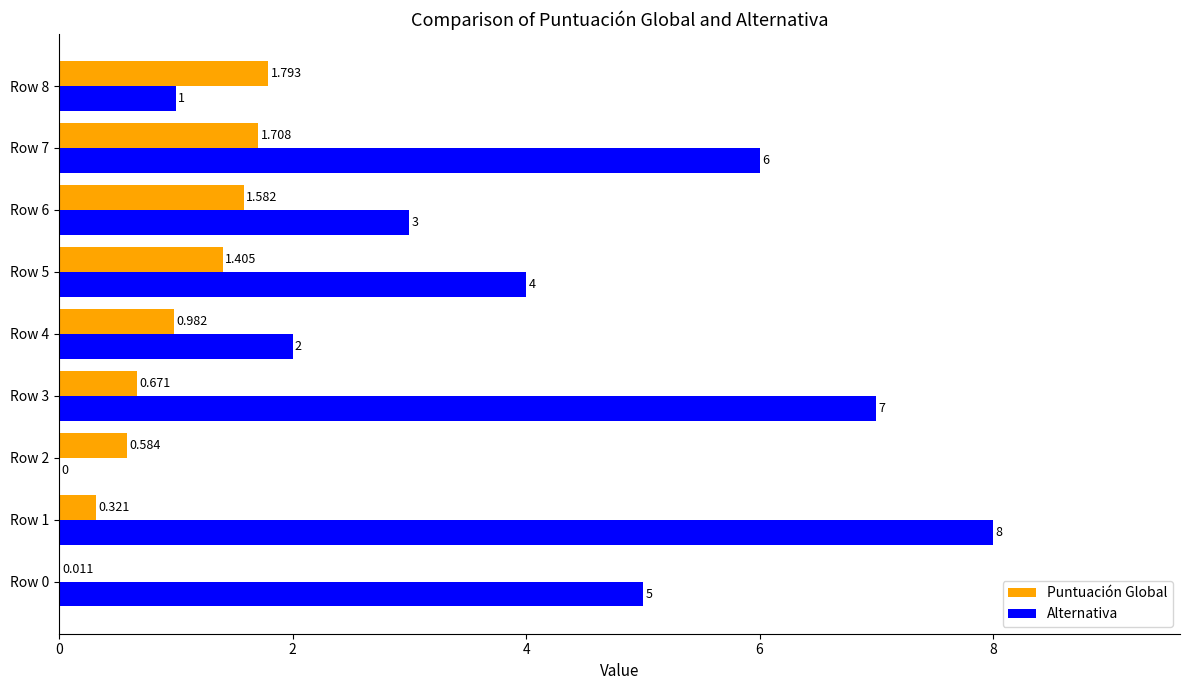

Which series changed the most between Row 2 and Row 5?

Alternativa